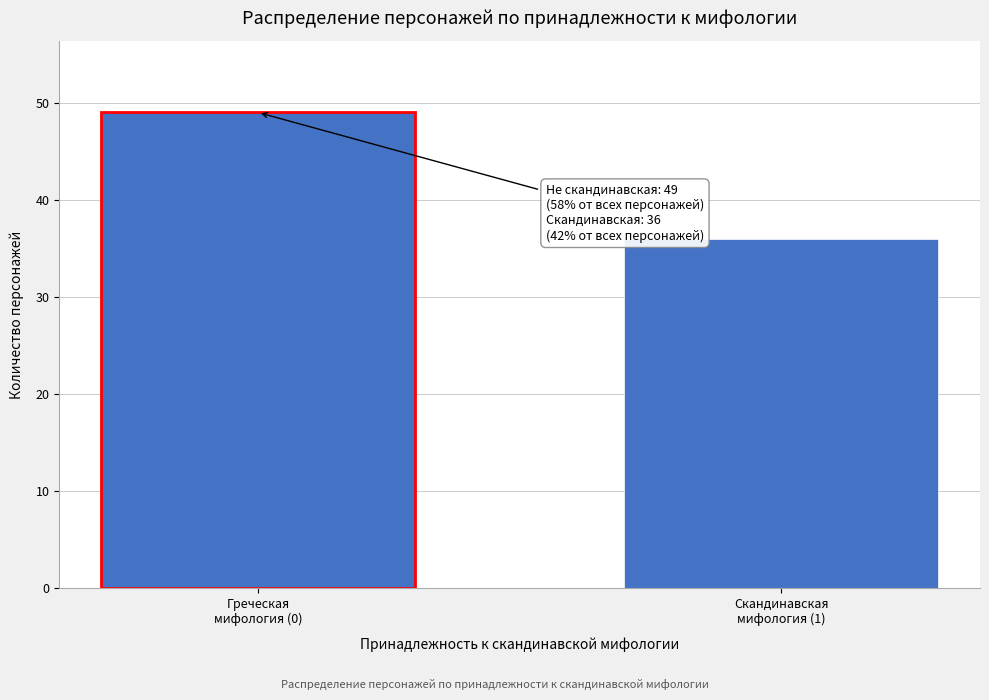

Reading right to left, list all the values displayed in this chart.

36	49